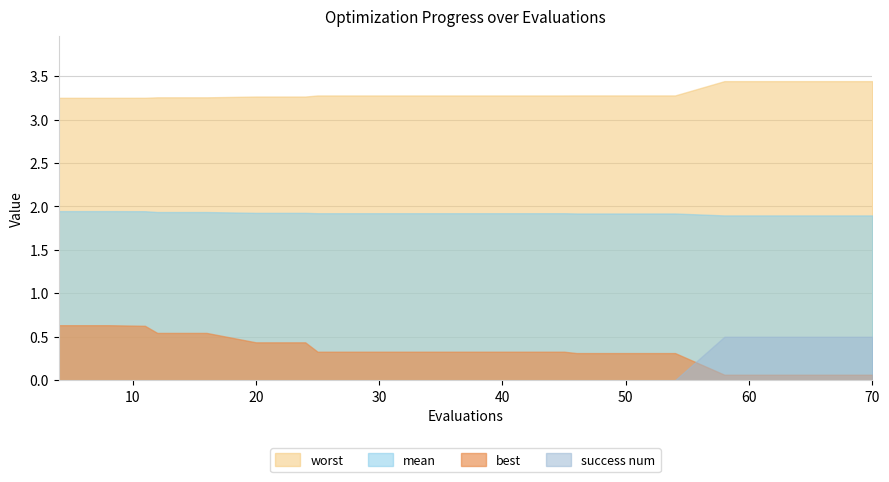

Rank the categories by best value from lowest to highest.

58, 62, 66, 70, 46, 50, 54, 25, 29, 33, 37, 41, 45, 20, 24, 12, 16, 11, 4, 8